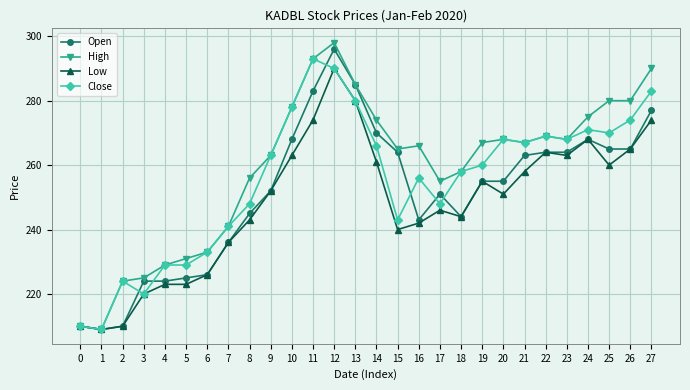

Reading left to right, transcribe all the data shown in this chart.

Open: 0=210	1=209	2=210	3=224	4=224	5=225	6=226	7=236	8=245	9=252	10=268	11=283	12=296	13=285	14=270	15=264	16=243	17=251	18=244	19=255	20=255	21=263	22=264	23=264	24=268	25=265	26=265	27=277
High: 0=210	1=209	2=224	3=225	4=229	5=231	6=233	7=241	8=256	9=263	10=278	11=293	12=298	13=285	14=274	15=265	16=266	17=255	18=258	19=267	20=268	21=267	22=269	23=268	24=275	25=280	26=280	27=290
Low: 0=210	1=209	2=210	3=220	4=223	5=223	6=226	7=236	8=243	9=252	10=263	11=274	12=290	13=280	14=261	15=240	16=242	17=246	18=244	19=255	20=251	21=258	22=264	23=263	24=268	25=260	26=265	27=274
Close: 0=210	1=209	2=224	3=220	4=229	5=229	6=233	7=241	8=248	9=263	10=278	11=293	12=290	13=280	14=266	15=243	16=256	17=248	18=258	19=260	20=268	21=267	22=269	23=268	24=271	25=270	26=274	27=283